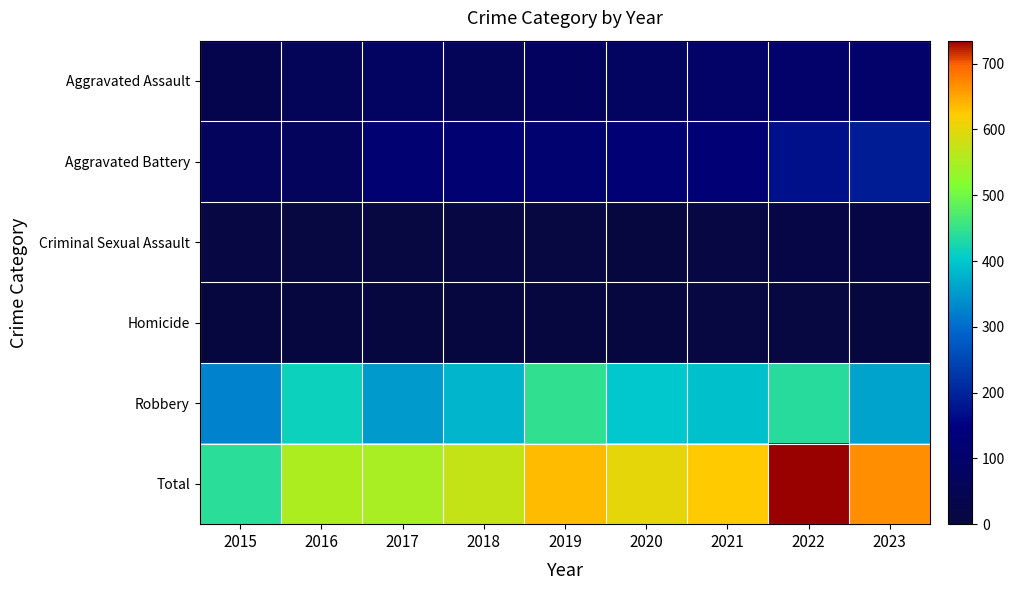

Reading right to left, what are all the values shown in this chart?

Aggravated Assault: 2023=100	2022=100	2021=94	2020=75	2019=74	2018=62	2017=79	2016=59	2015=35
Aggravated Battery: 2023=189	2022=172	2021=125	2020=122	2019=110	2018=120	2017=115	2016=71	2015=70
Criminal Sexual Assault: 2023=16	2022=20	2021=10	2020=2	2019=5	2018=9	2017=5	2016=8	2015=10
Homicide: 2023=2	2022=5	2021=4	2020=2	2019=1	2018=1	2017=1	2016=1	2015=0
Robbery: 2023=360	2022=438	2021=391	2020=400	2019=447	2018=381	2017=351	2016=414	2015=325
Total: 2023=667	2022=735	2021=624	2020=601	2019=637	2018=573	2017=551	2016=553	2015=440